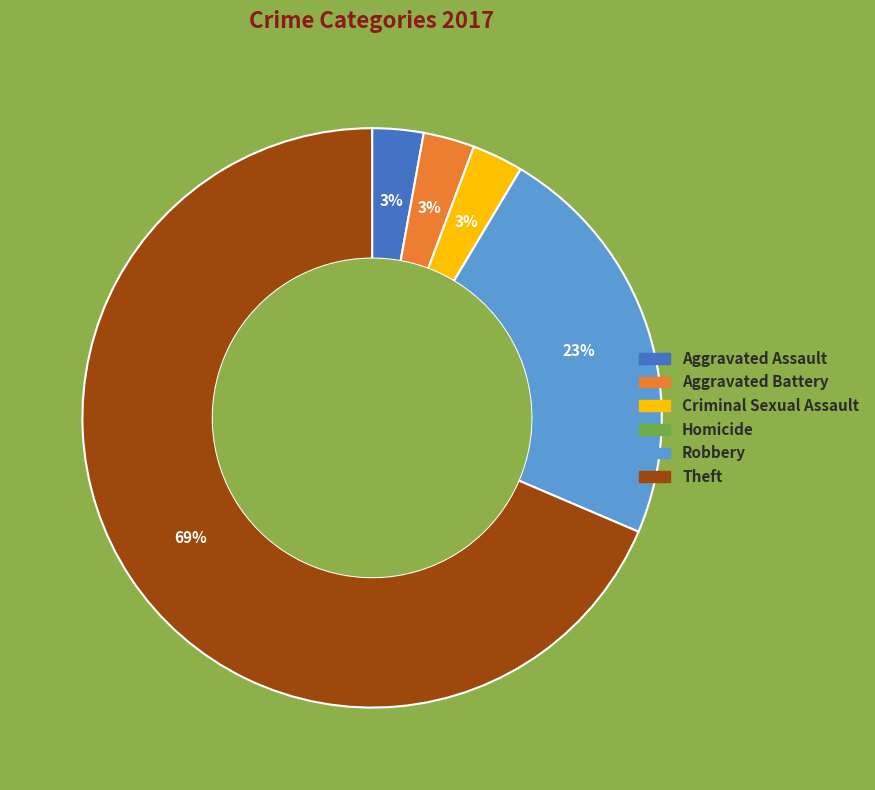

Combined, do Theft and Criminal Sexual Assault account for over 50%?

Yes